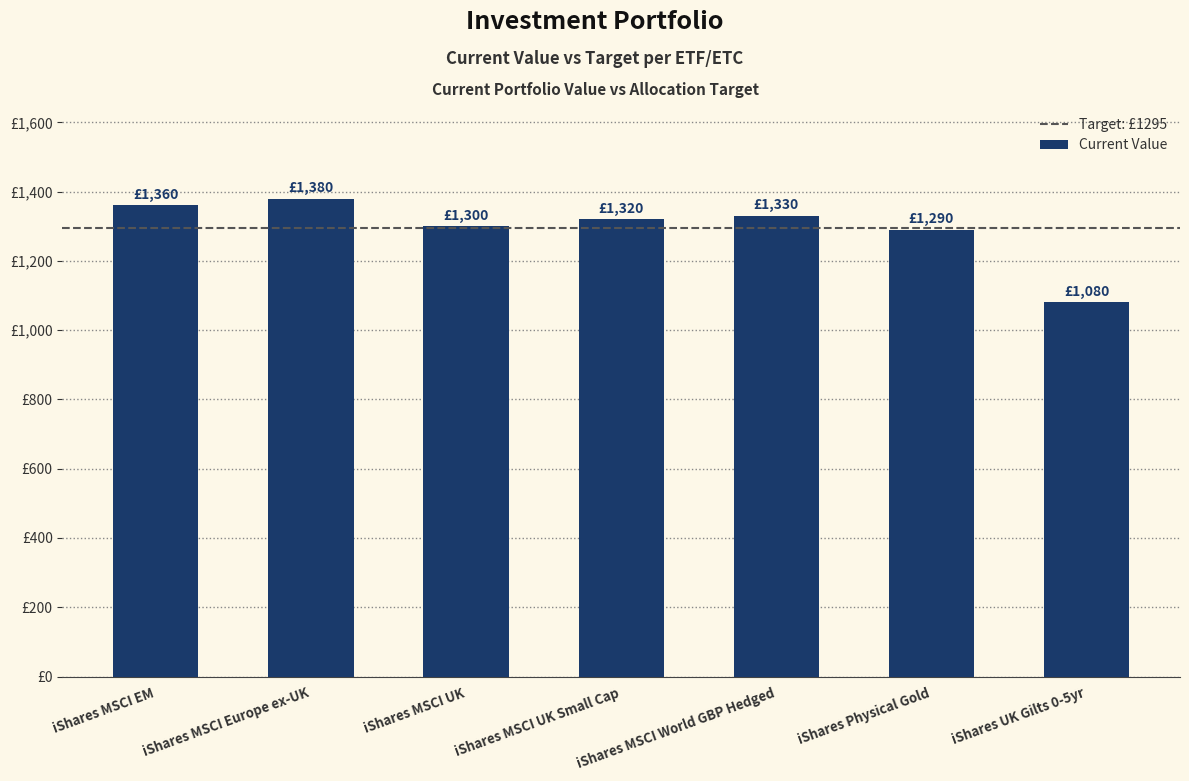

Does the chart contain any negative values?

No